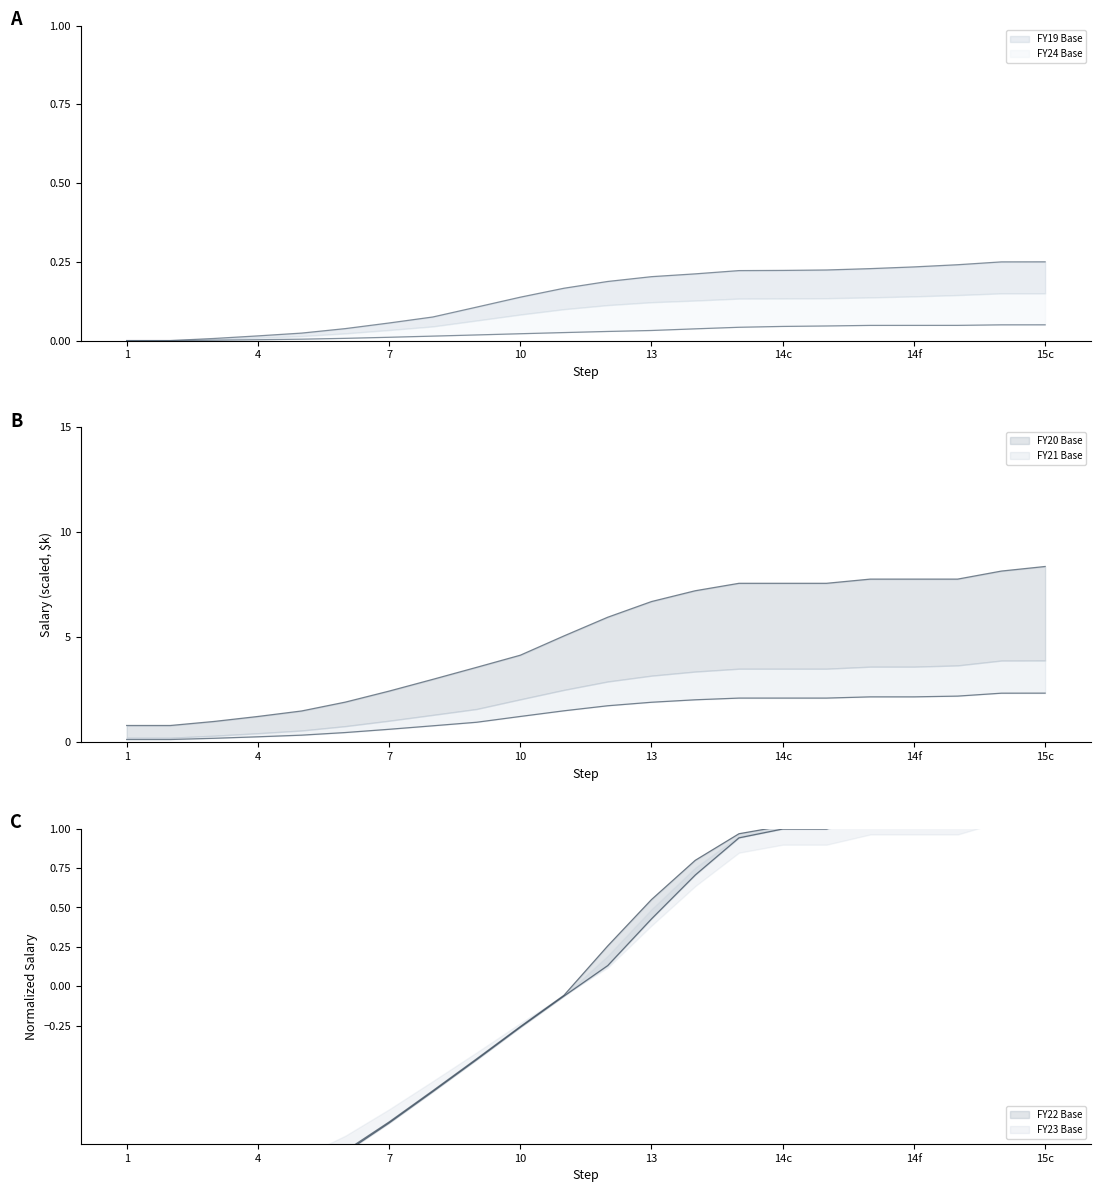

True or false: FY19 Base and FY20 Base cross at least once.

False